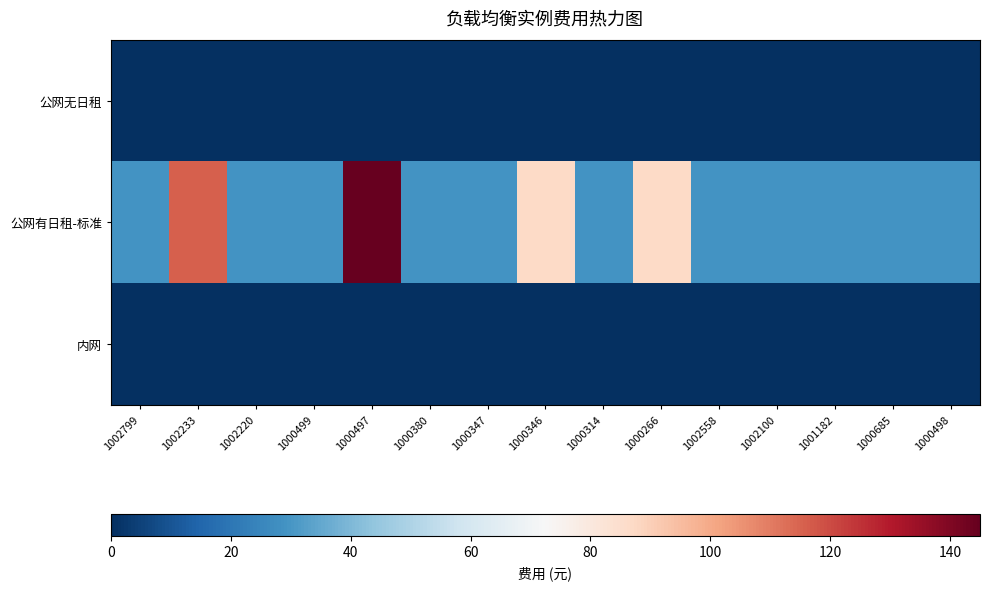

Which series has the largest total across all categories?

公网有日租-标准